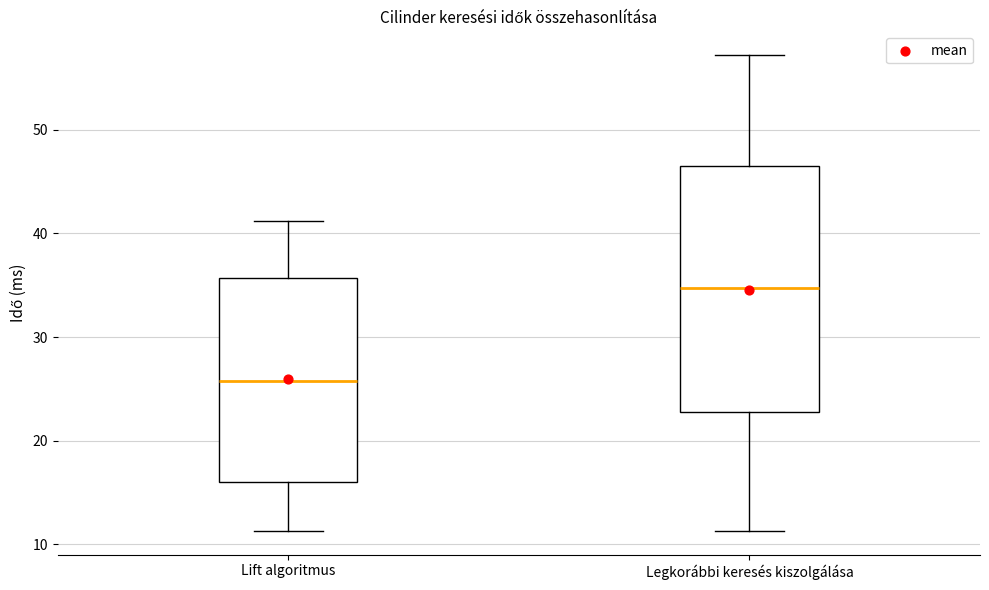

Reading left to right, transcribe this box plot: for each box, give where its median line is, the range the box spans, and where its two whiskers end, as read against the y-axis. The values are not printed on the chart, so give them approximately, as read against the axis.

Lift algoritmus: median 26, box 16 to 36, whiskers 11 to 41
Legkorábbi keresés kiszolgálása: median 35, box 23 to 46, whiskers 11 to 57